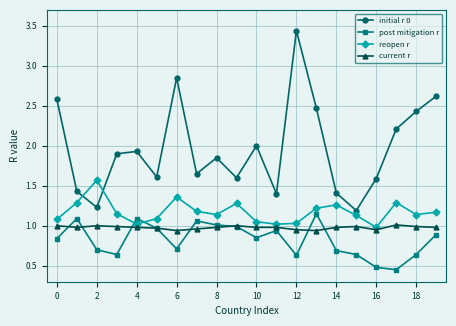

Rank the series by their maximum value, from highest to lowest.

initial r 0, reopen r, post mitigation r, current r